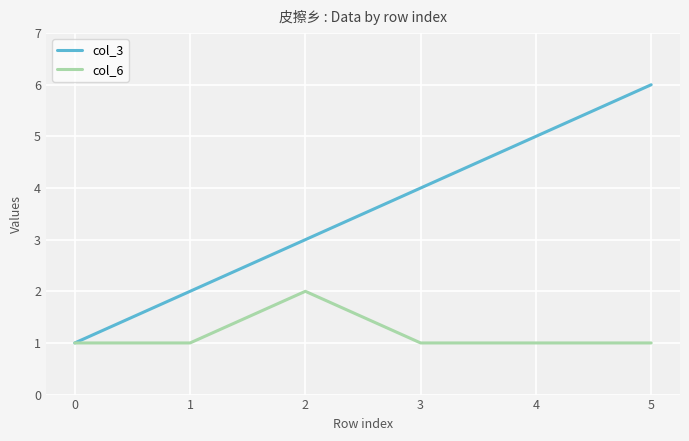

True or false: col_3 has a value of 4 at 3.

True